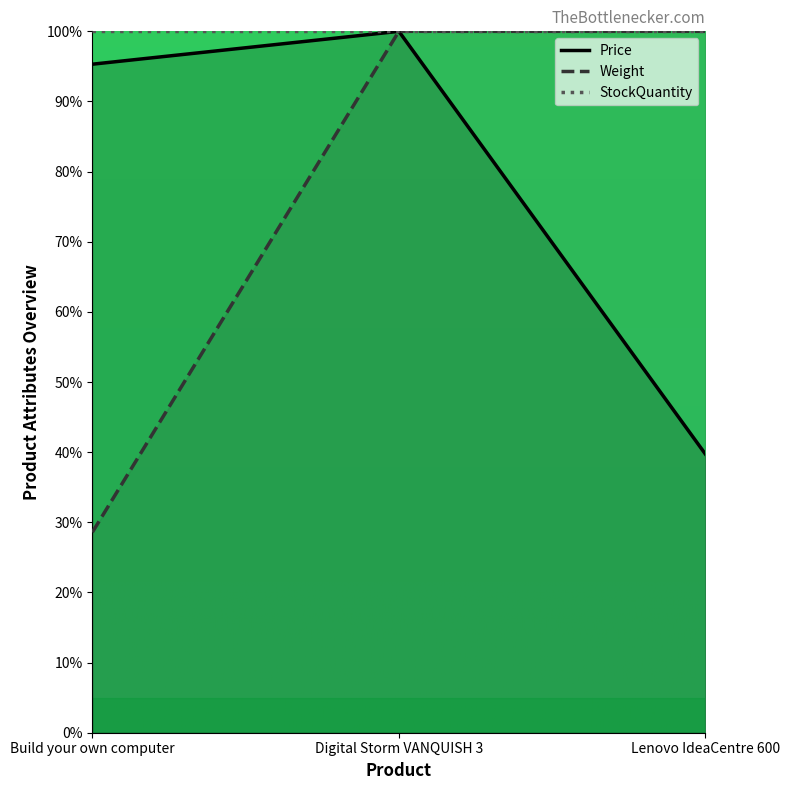

Which category has the lowest value in the Price series?

Lenovo IdeaCentre 600